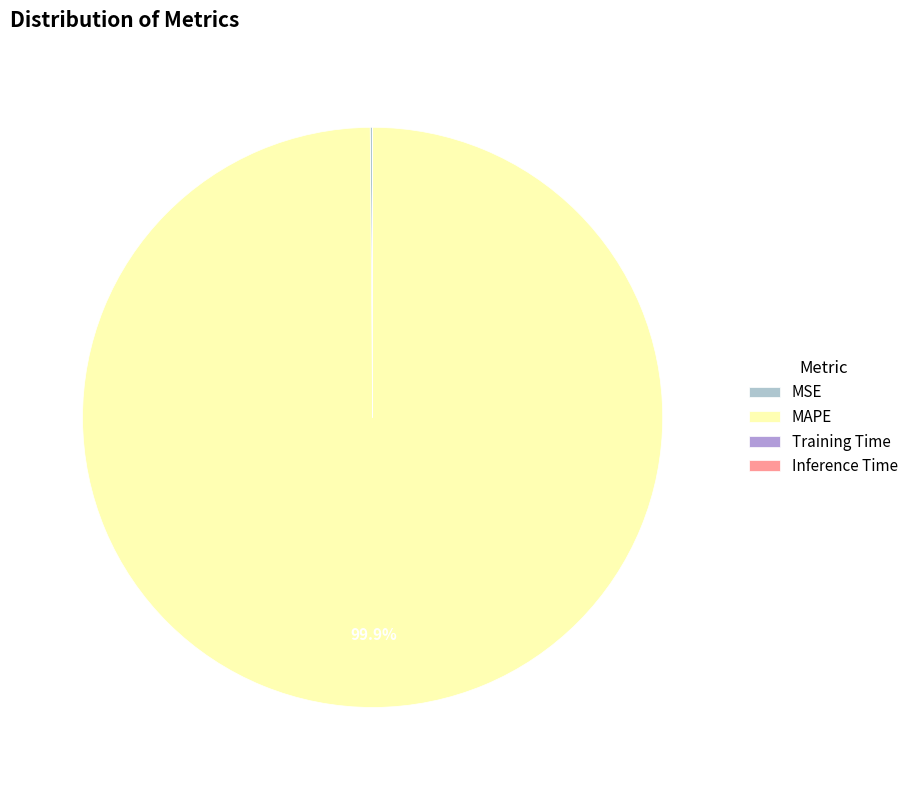

Which category accounts for the majority?

MAPE